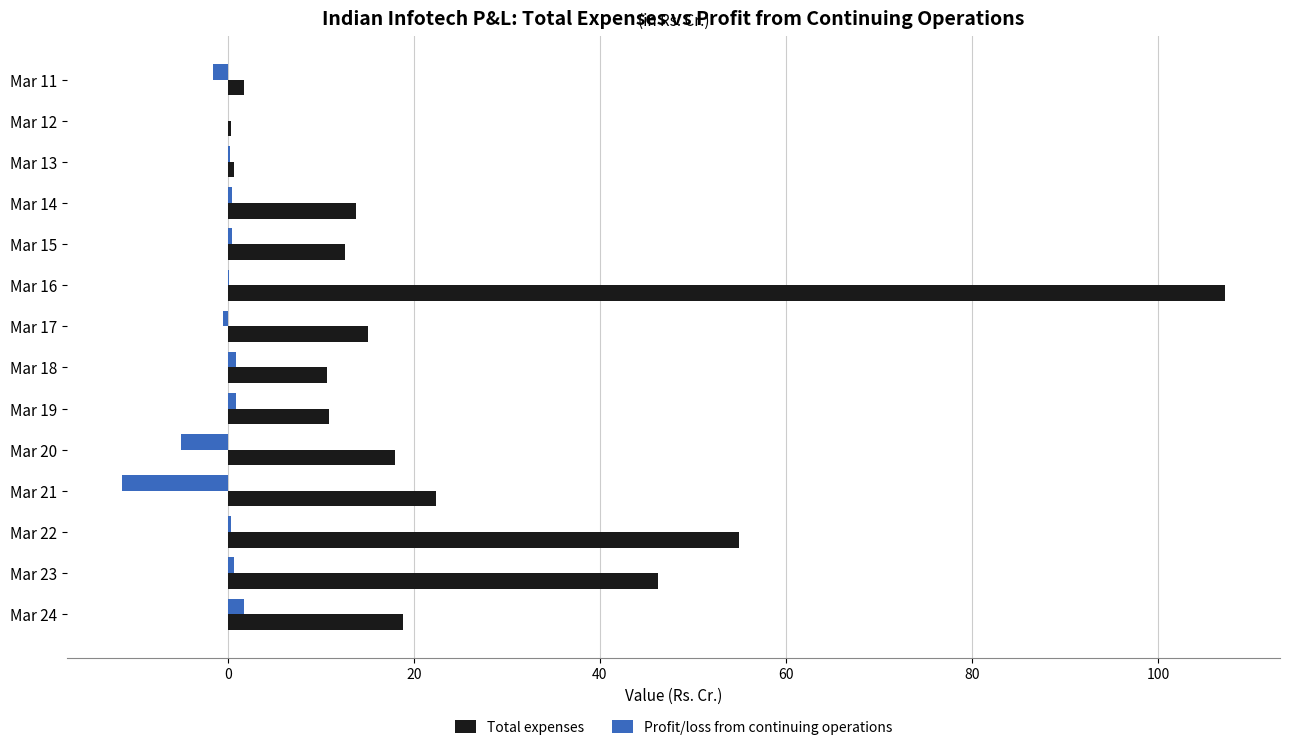

What is the maximum value shown in the chart?

107.2